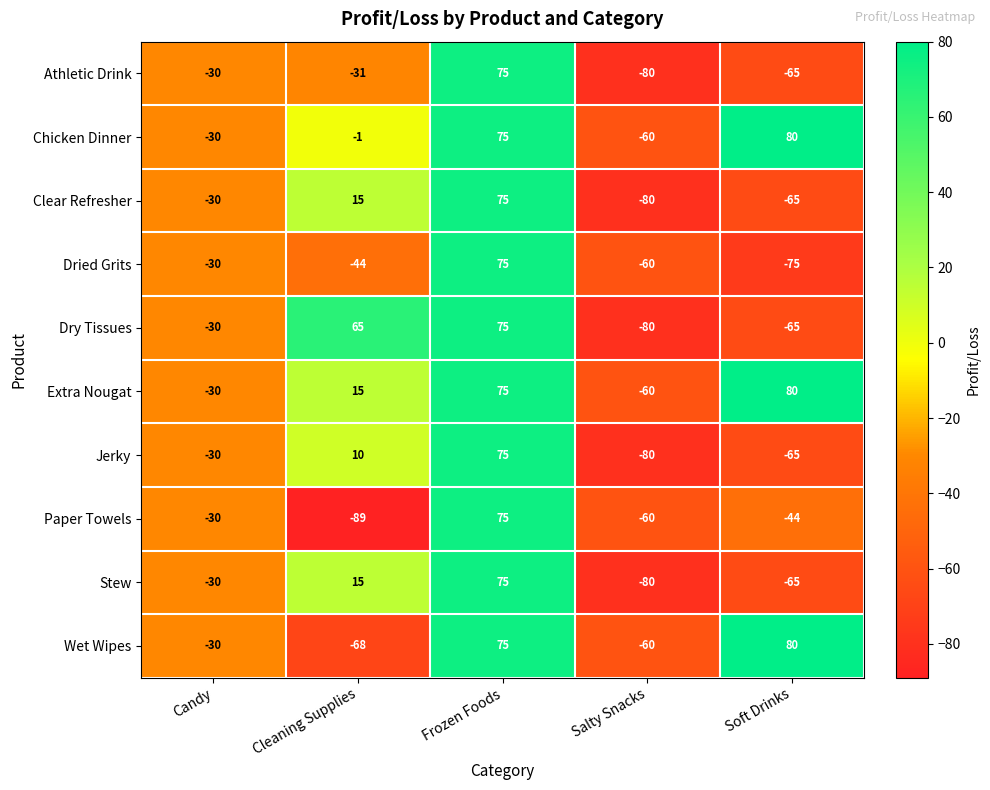

What is the smallest value displayed?

-89